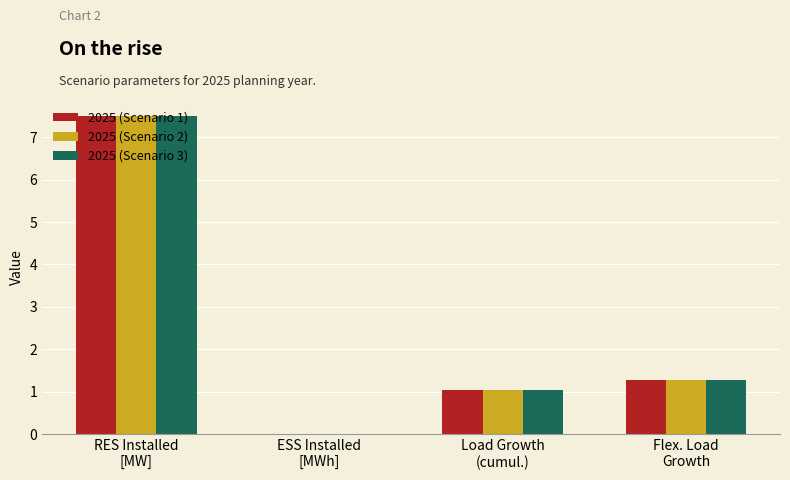

What is the total value across all series at RES Installed
[MW]?

22.5